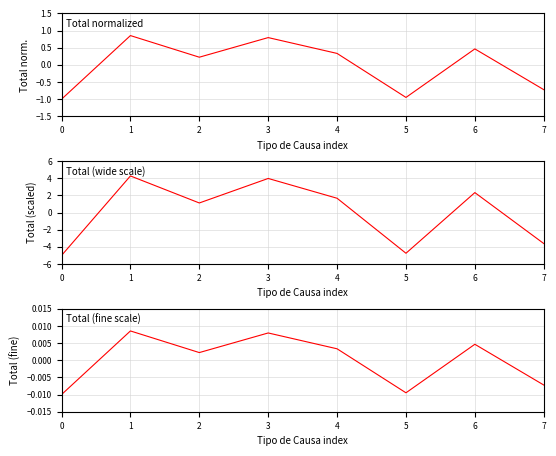

At which category is the sum across all series the highest?

1